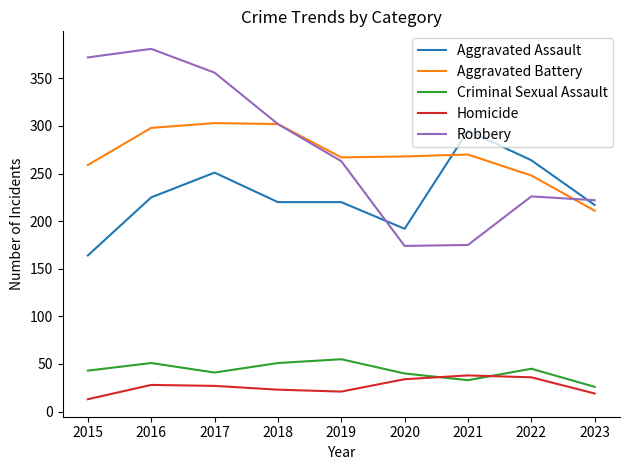

How many lines are shown in the chart?

5